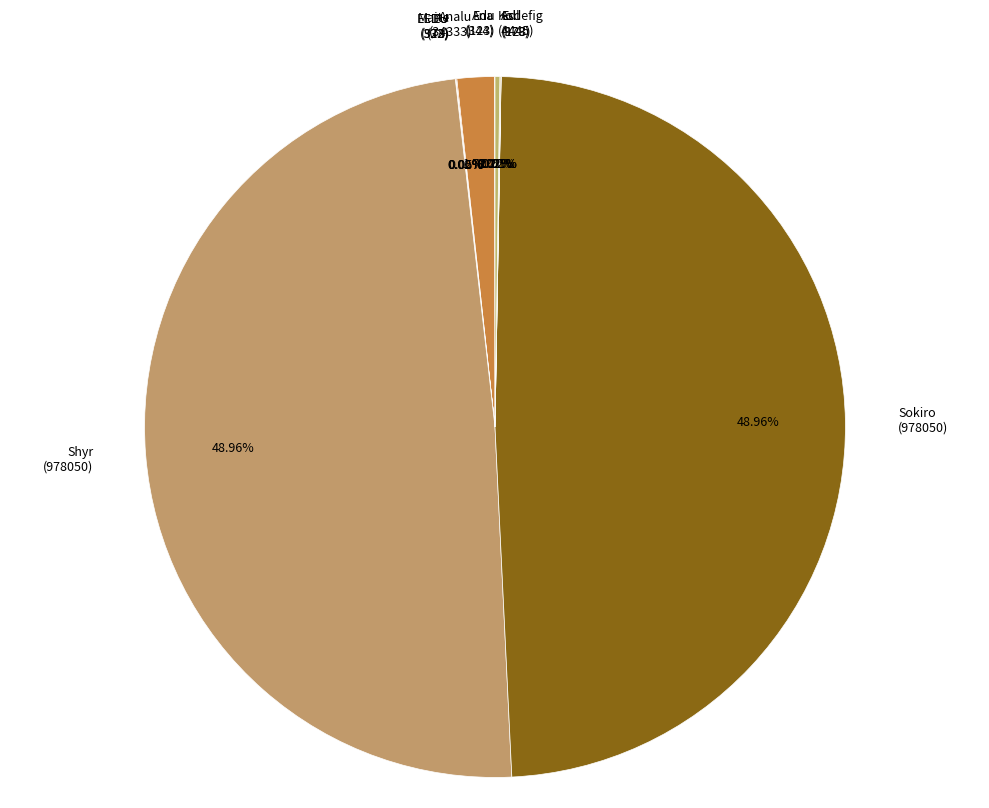

Is there any slice that represents more than half of the pie?

No